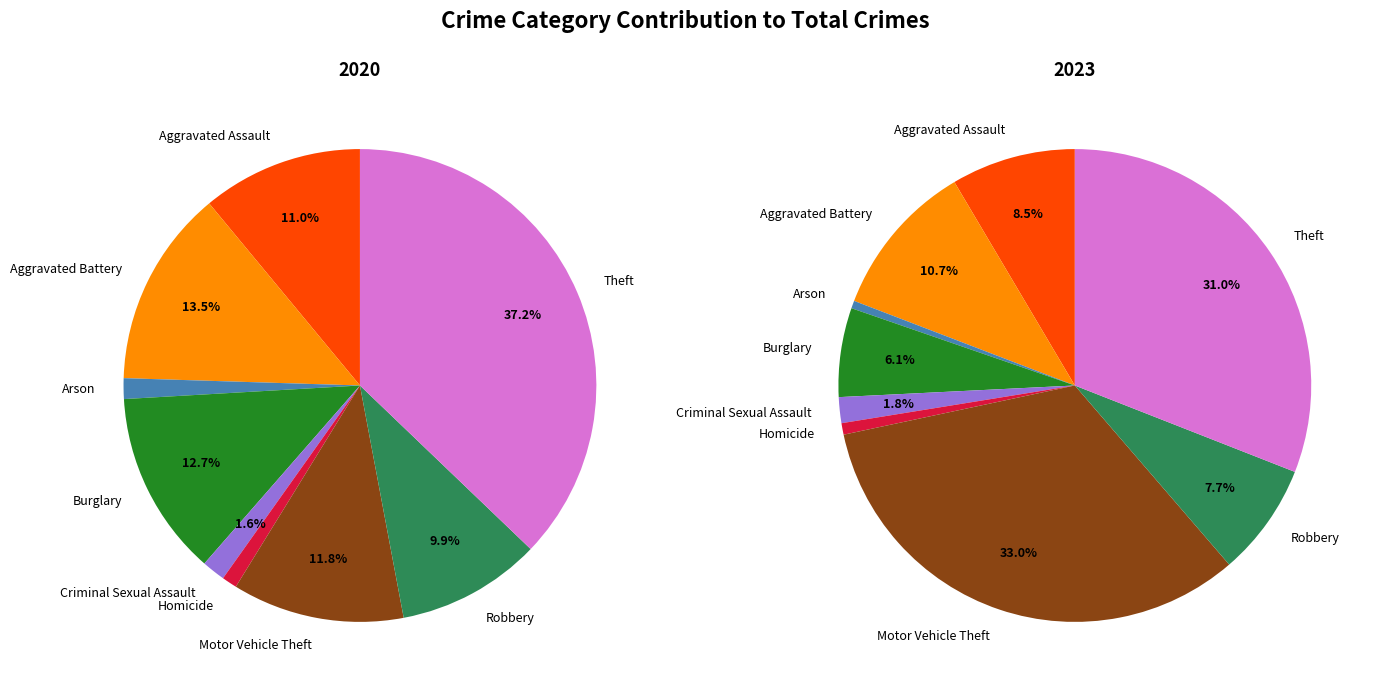

What is the smallest slice in the pie chart?

Homicide